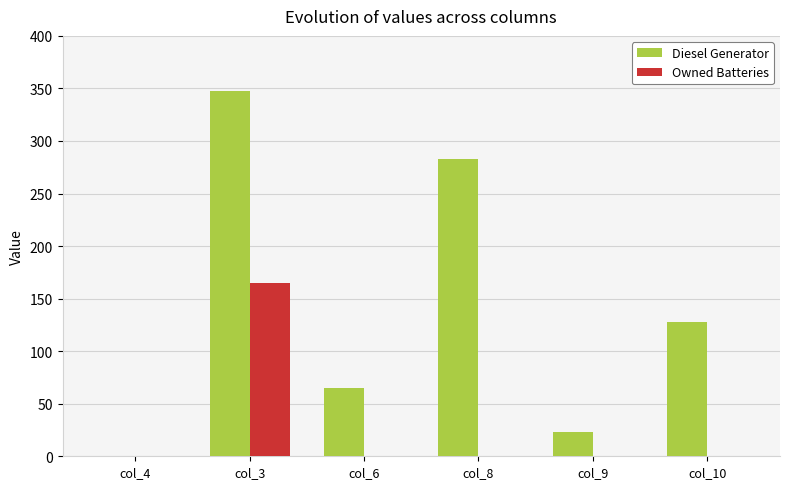

At which category is the sum across all series the highest?

col_3